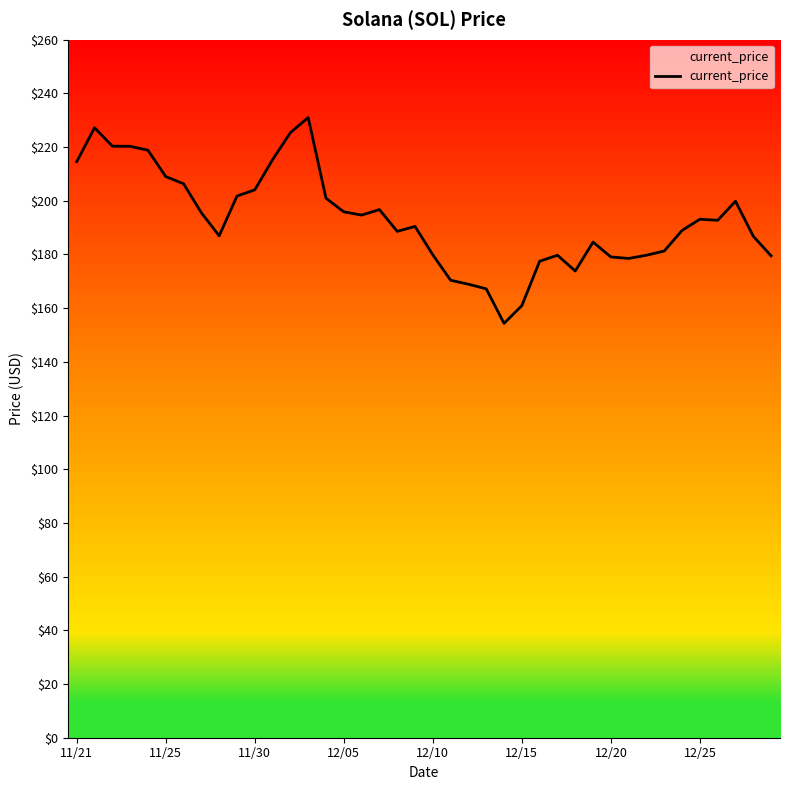

What is the maximum value shown in the chart?

231.0